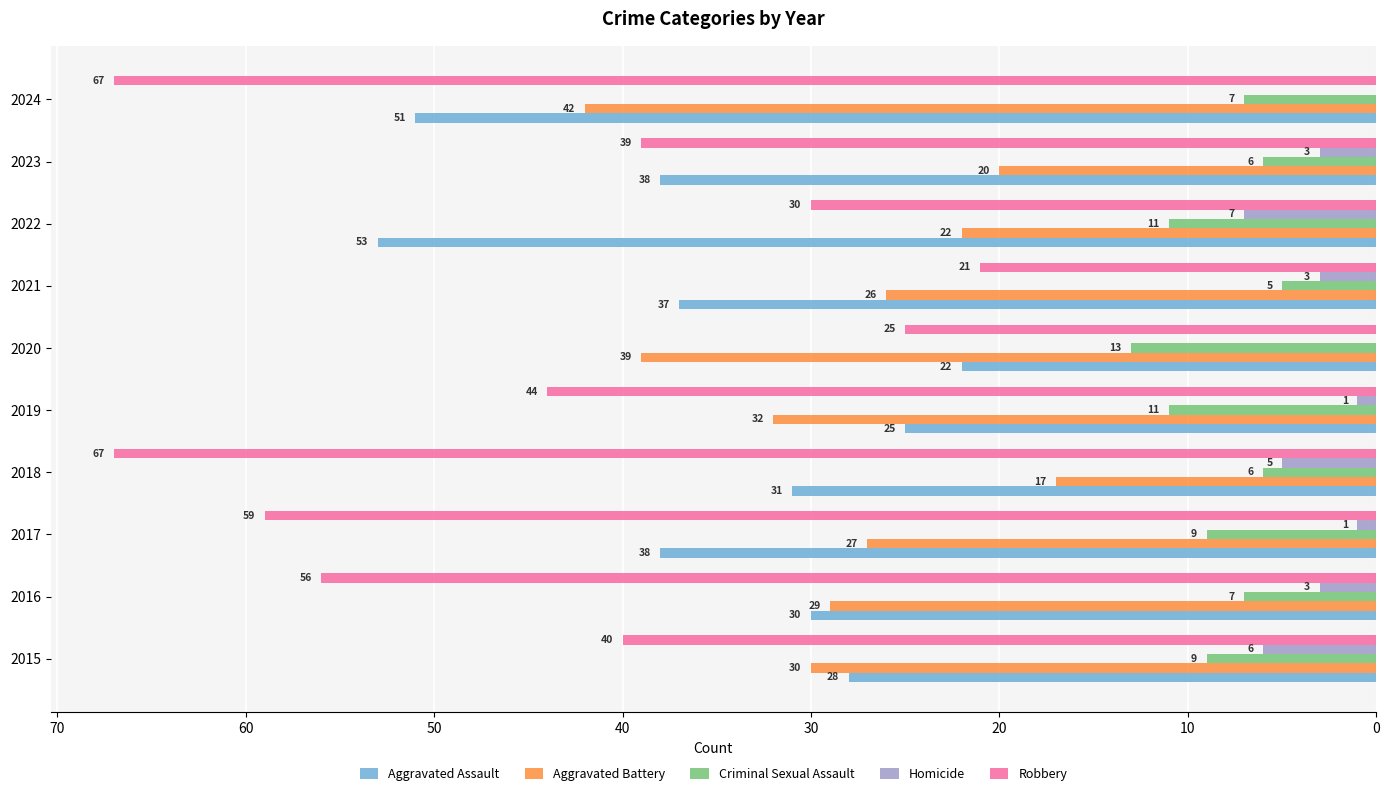

What are all the series names shown in the legend?

Aggravated Assault, Aggravated Battery, Criminal Sexual Assault, Homicide, Robbery